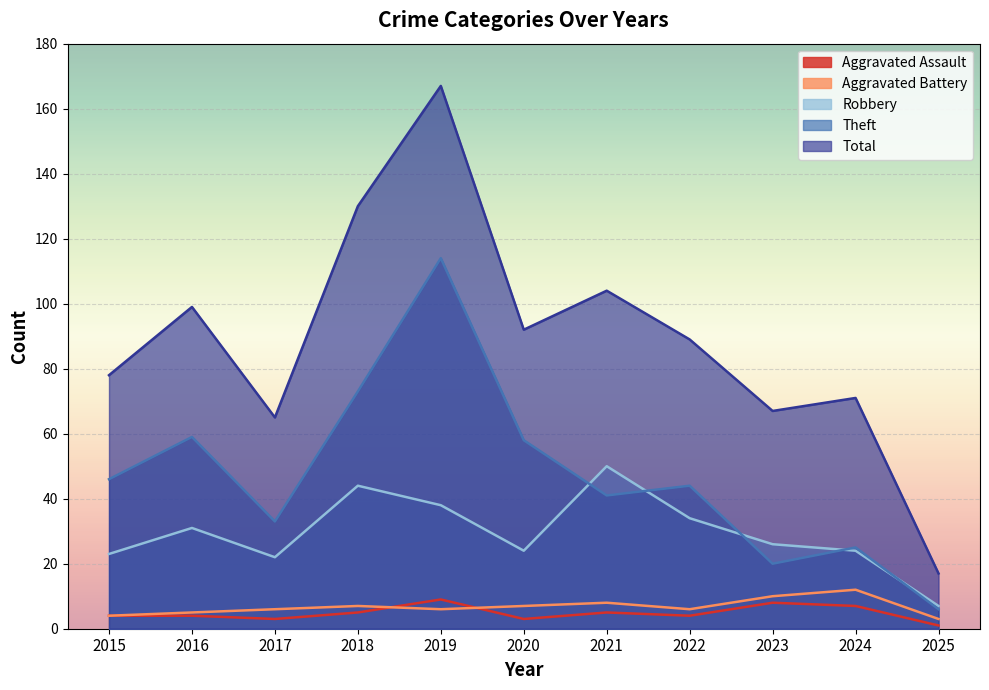

Which has a higher value, 2018 or 2016?

2018